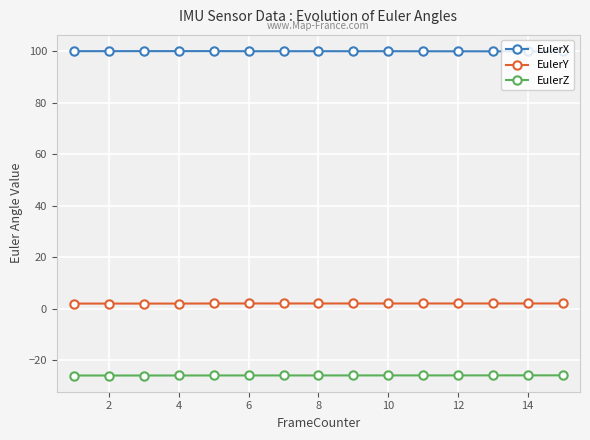

Count the number of categories in the chart.

15